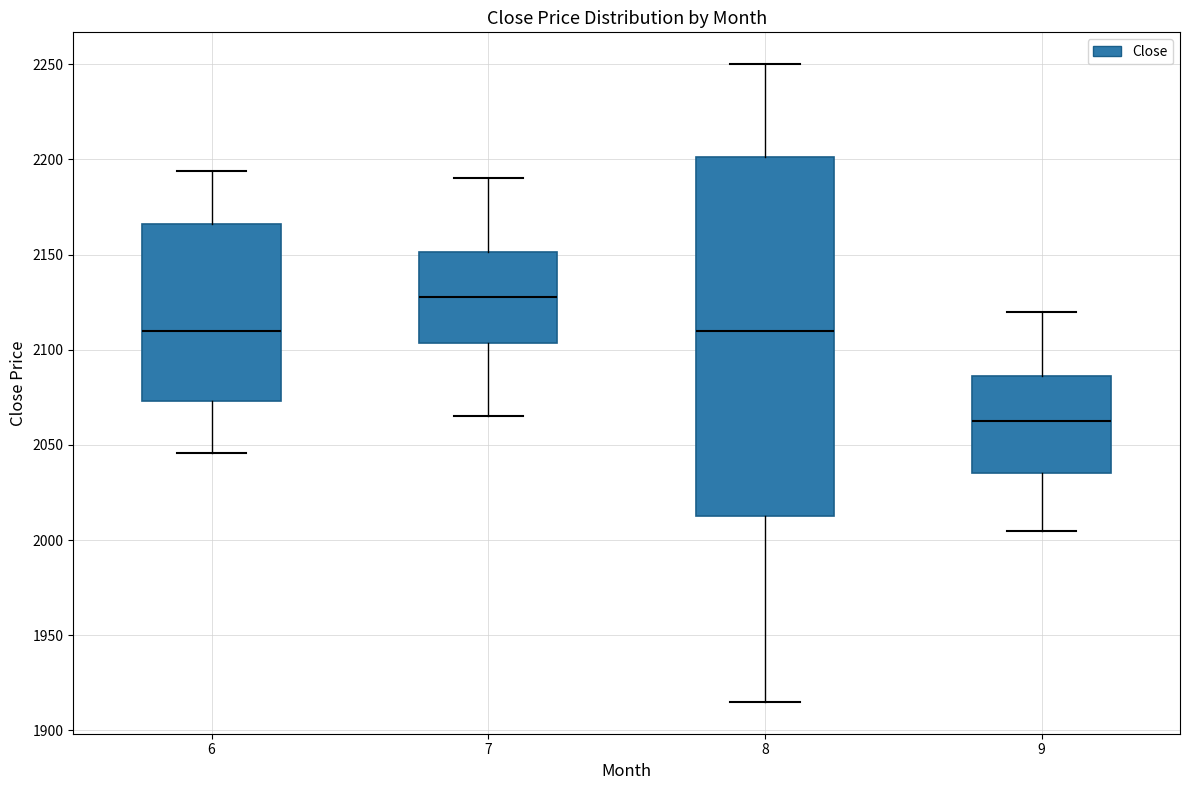

Which box has the highest median line?

7